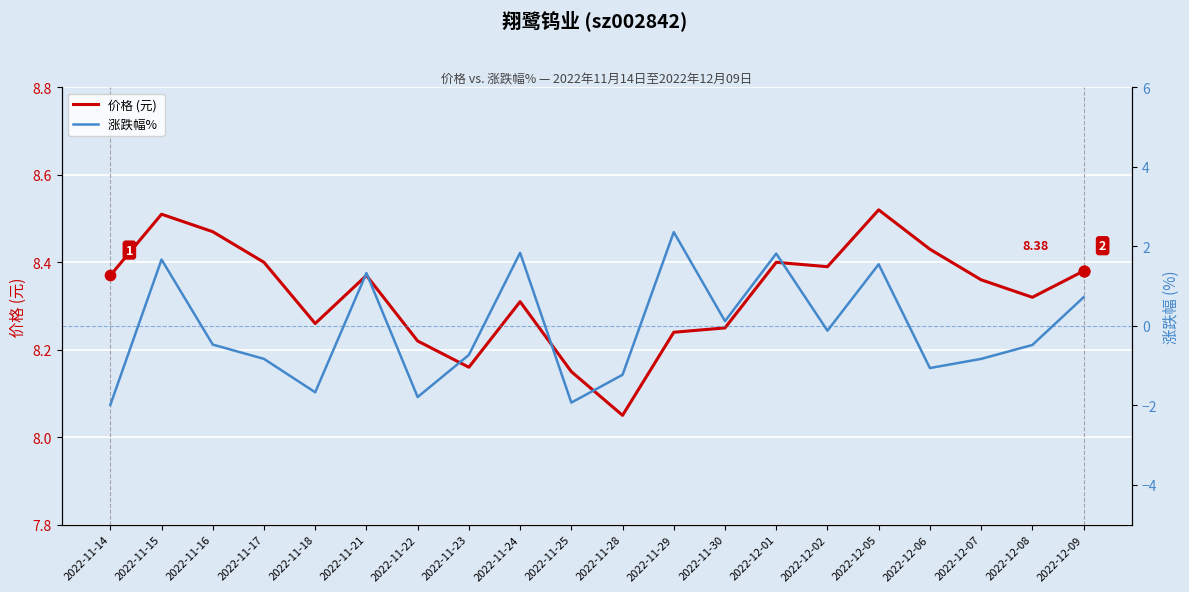

At how many categories does at least one series exceed 5?

20